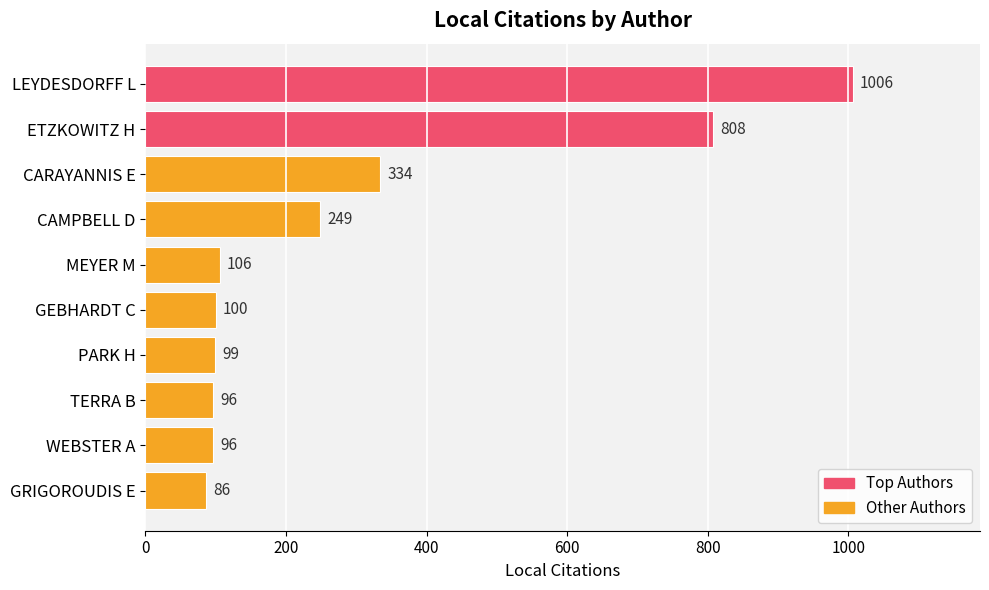

What is the difference between the maximum and minimum values?

920